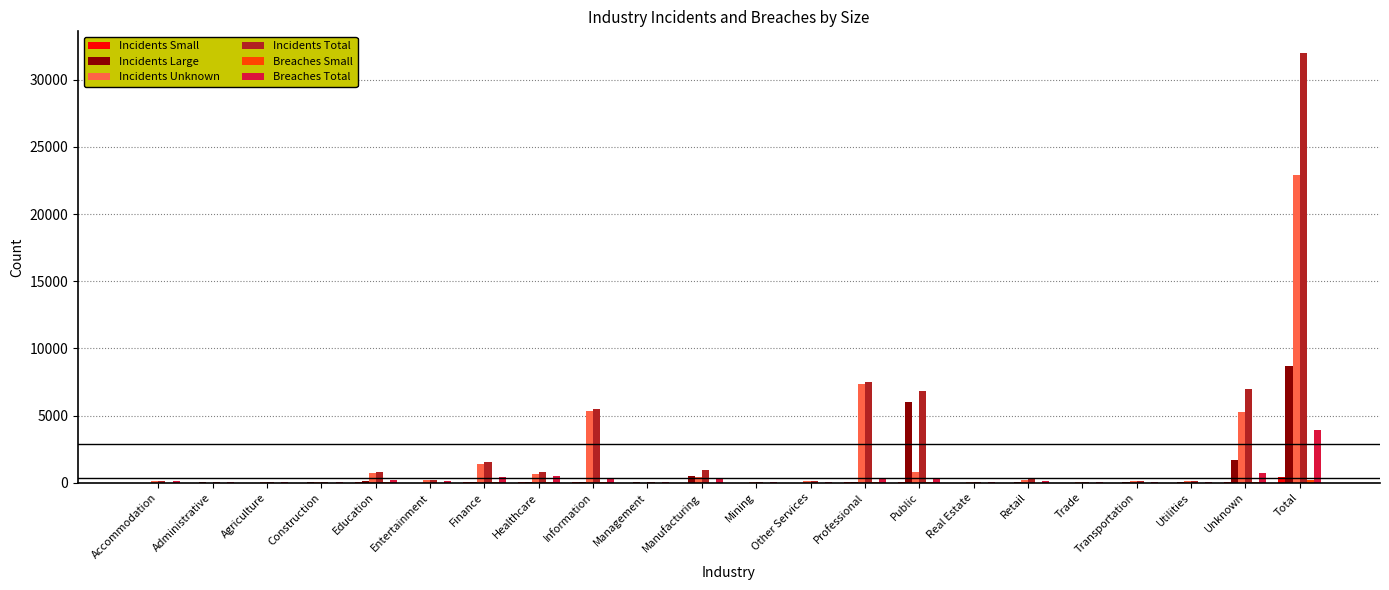

Is it true that Incidents Total equals 1509 at Finance?

True